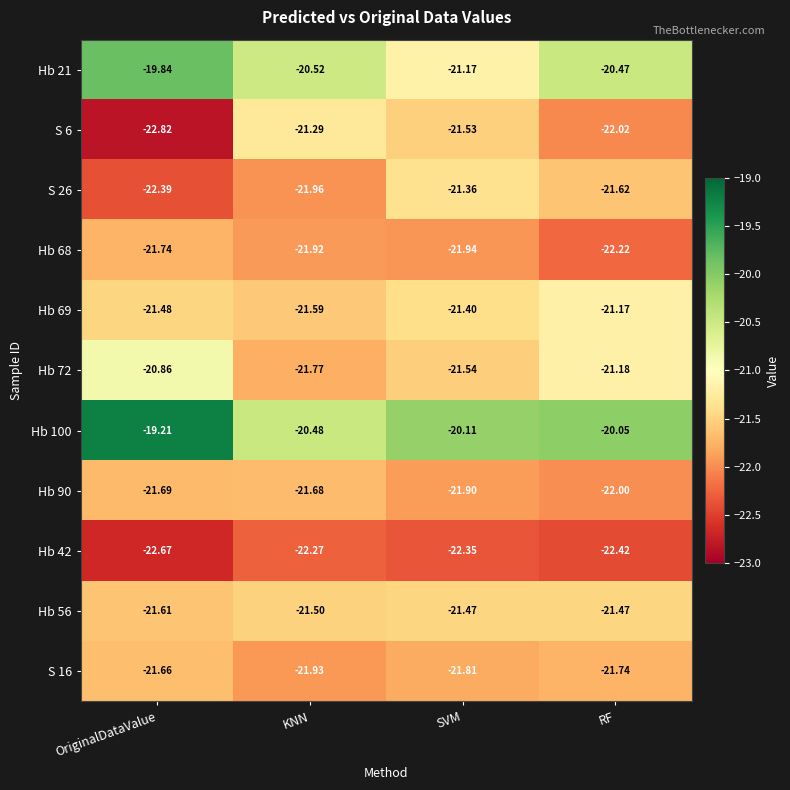

List the labels in order of Hb 100 value, largest first.

OriginalDataValue, RF, SVM, KNN